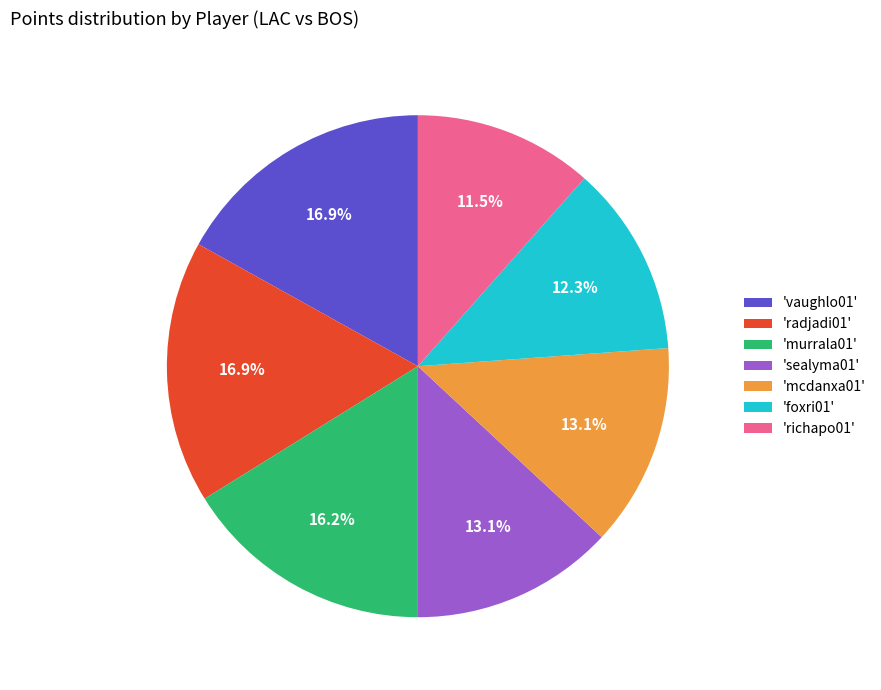

Does any single category account for the majority?

No